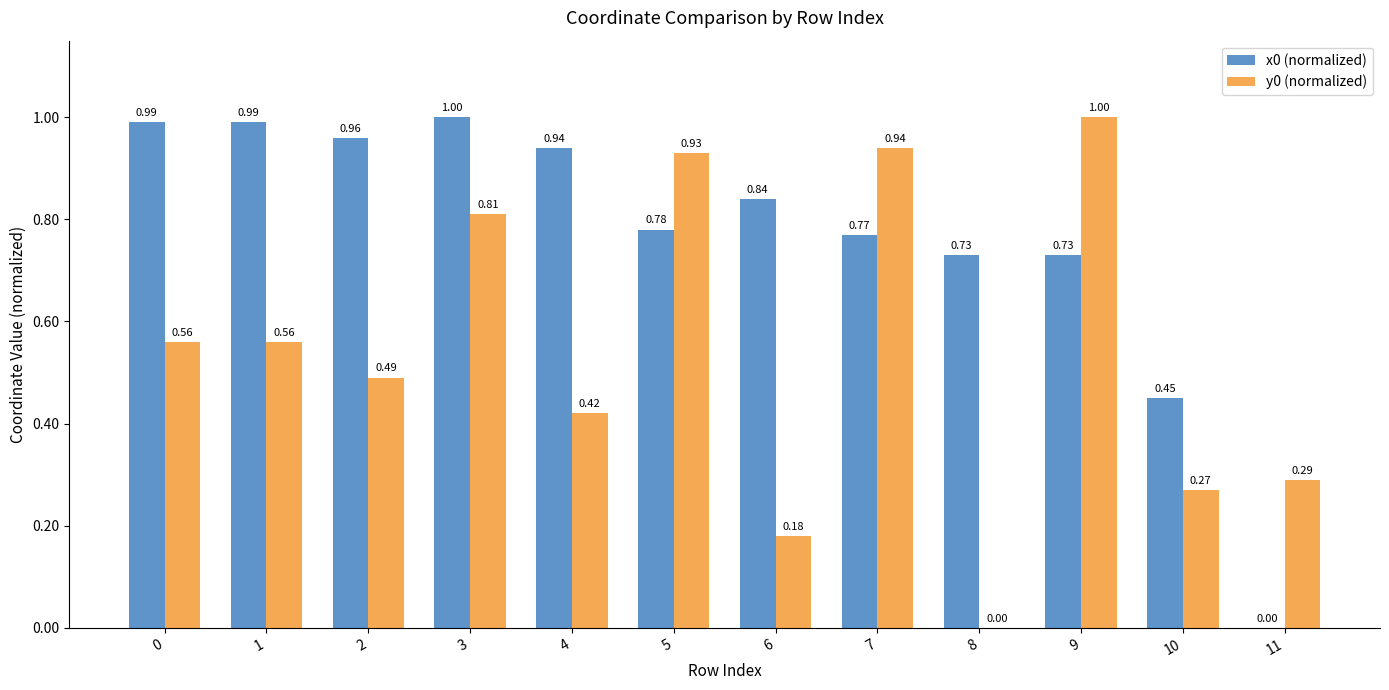

What is the sum of all x0 (normalized) values?

9.2